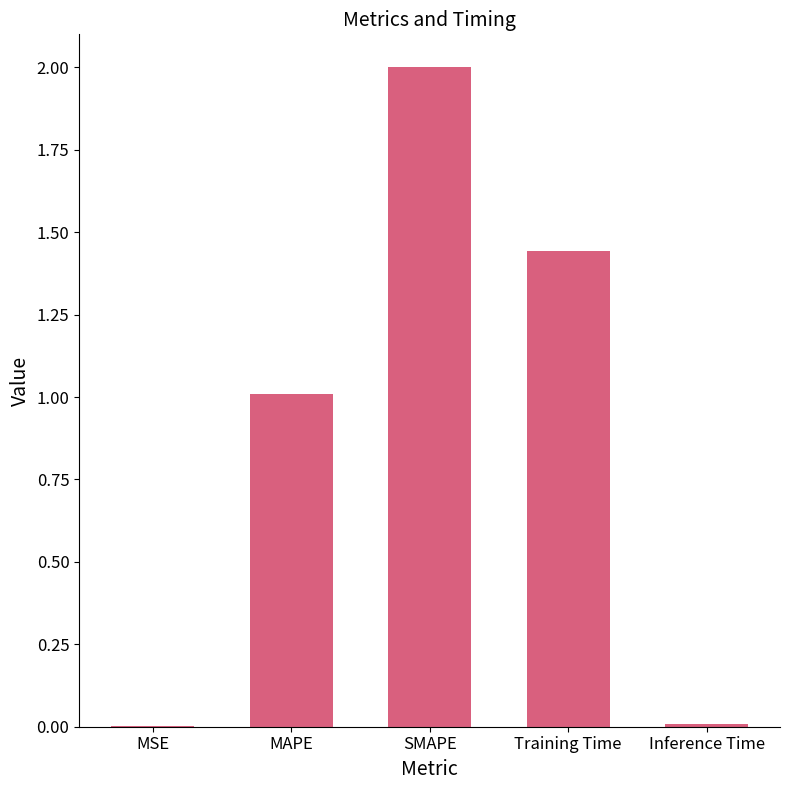

The value at SMAPE is 2.0. True or false?

True